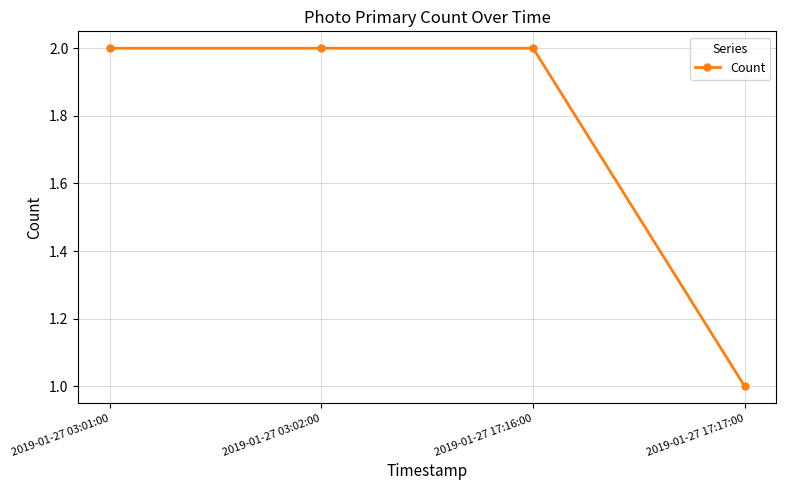

What is the value of the 2nd point from the left?

2